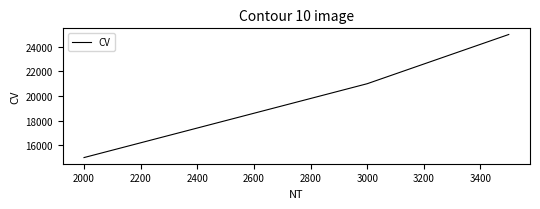

True or false: there are more than 2 points higher than both neighbors.

False